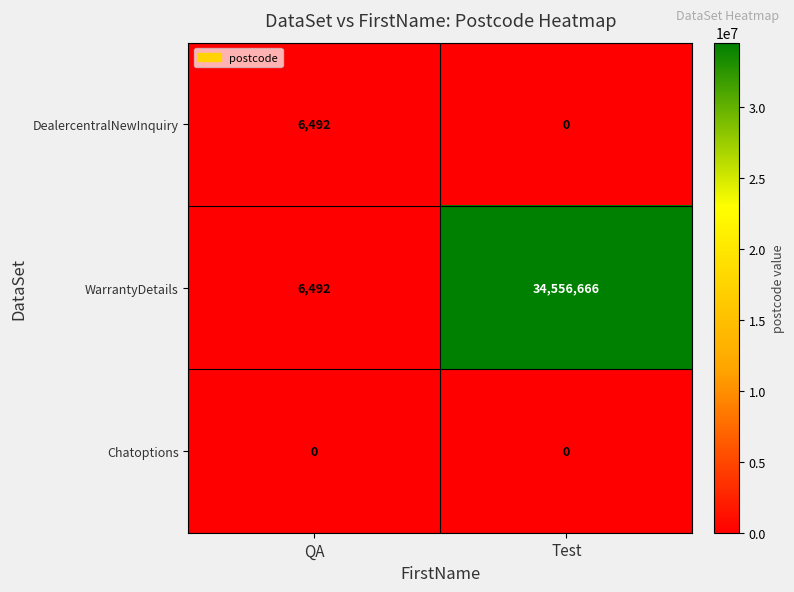

Which category has the highest value in the WarrantyDetails series?

Test